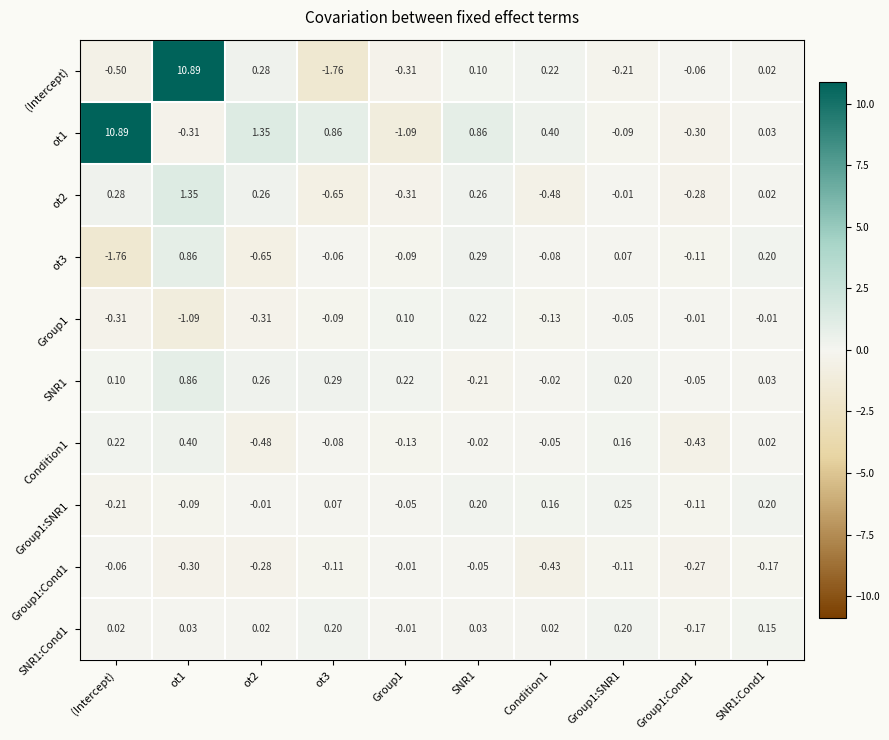

Which series has the largest total across all categories?

ot1